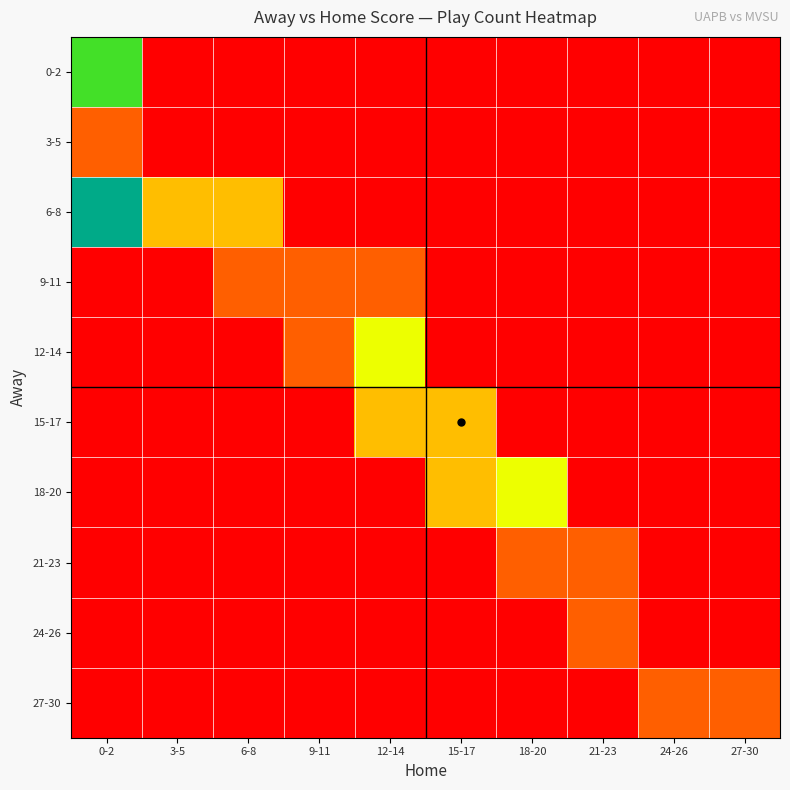

At 21-23, list the series in order from smallest to largest.

0-2, 3-5, 6-8, 9-11, 12-14, 15-17, 18-20, 27-30, 21-23, 24-26